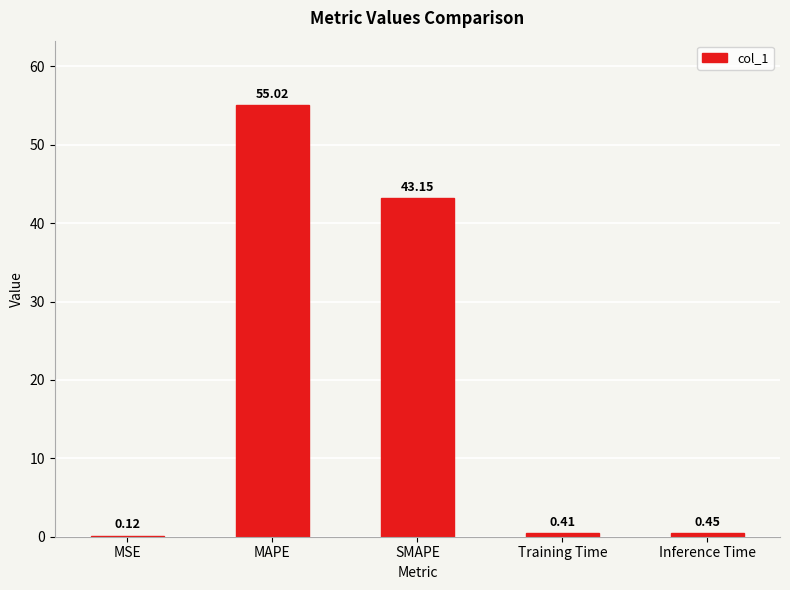

What is the average value?

19.8